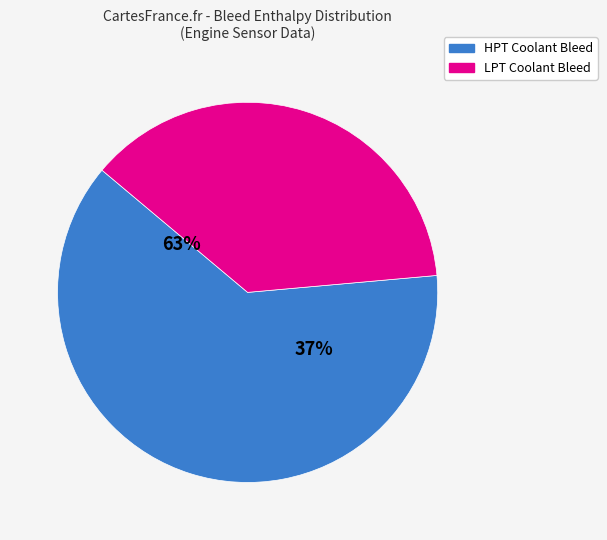

Does LPT Coolant Bleed represent more than half of the total?

No